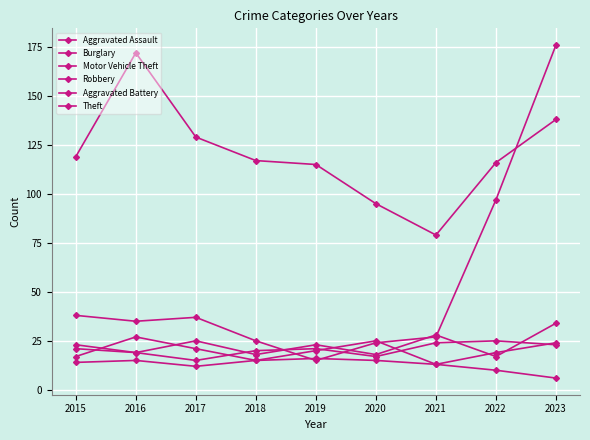

What is the total value across all series at 2018?

210